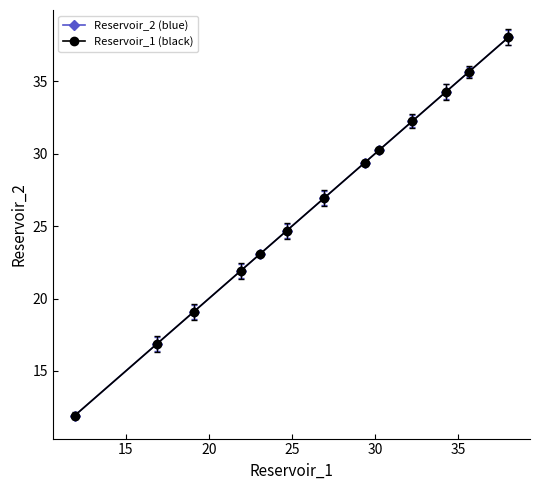

Does the chart have visible grid lines?

No